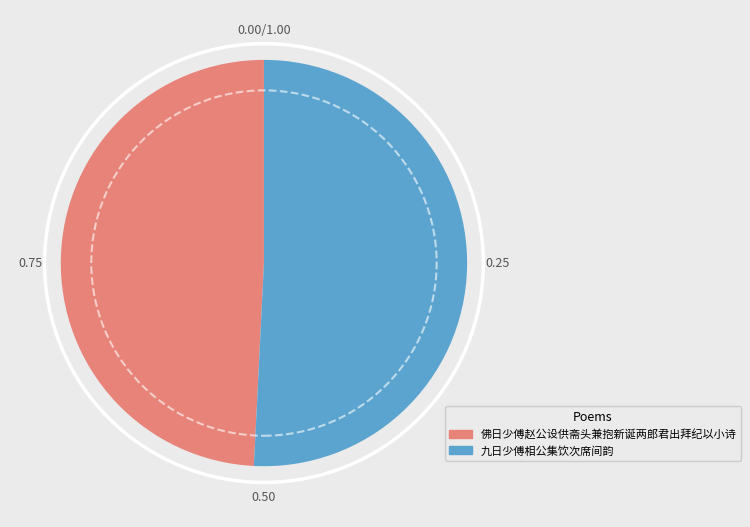

Is 九日少傅相公集饮次席间韵 the majority of the pie?

Yes